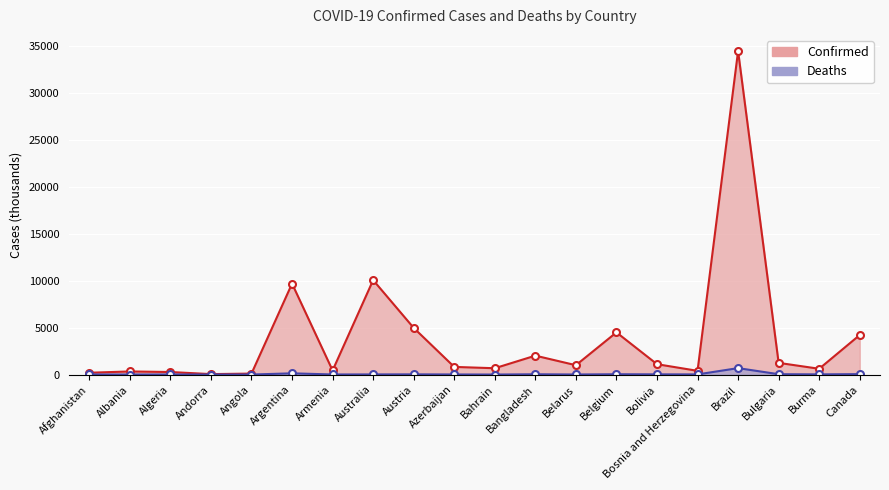

Is the value of Confirmed at Bahrain greater than the value of Deaths at Armenia?

Yes